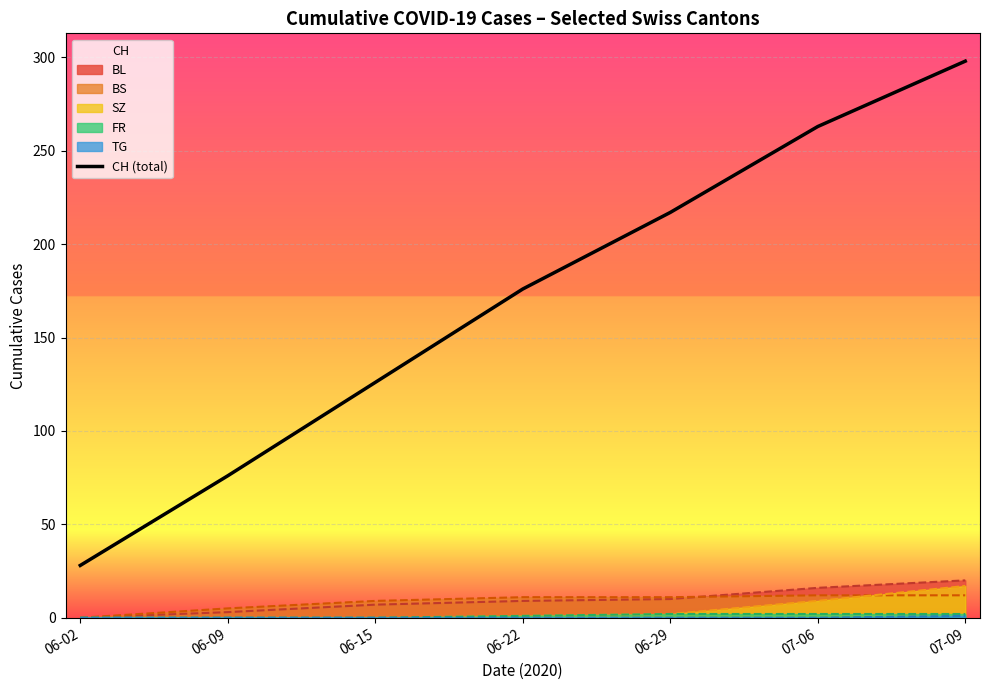

What position from the right is 06-22?

4